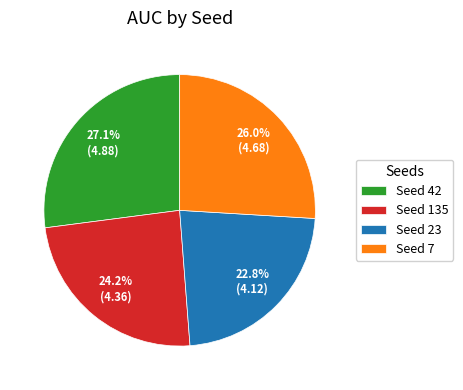

Which category has the smallest portion of the pie?

Seed 23